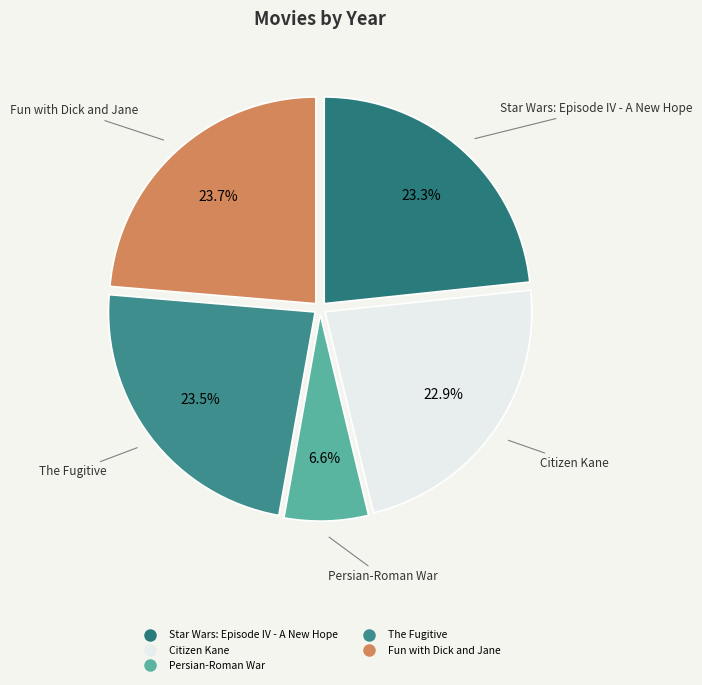

The Citizen Kane slice represents 30% of the pie. True or false?

False